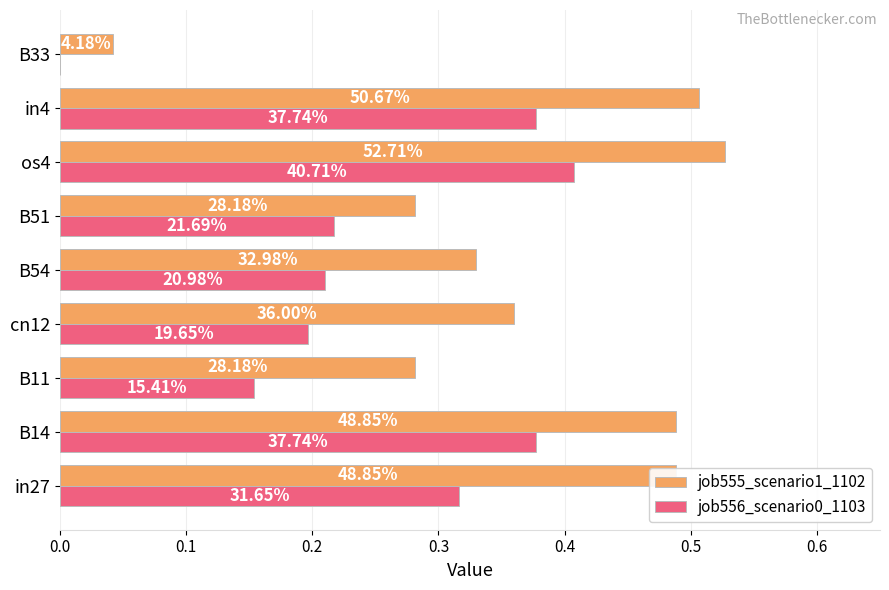

Which series has the widest spread of values?

job555_scenario1_1102